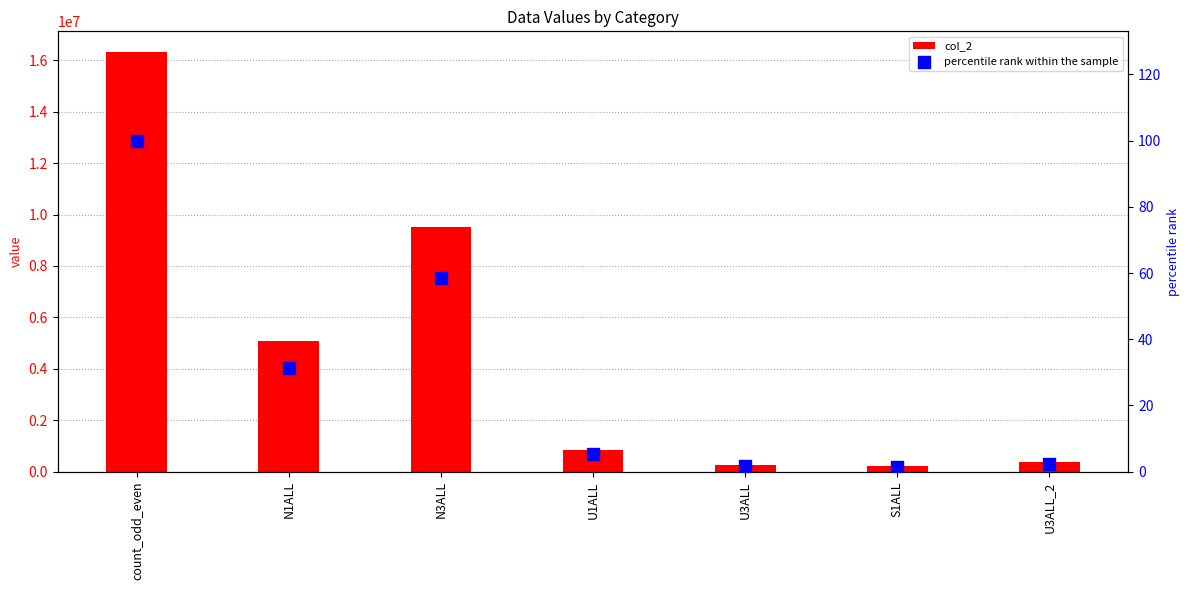

What are all the series names shown in the legend?

col_2, percentile rank within the sample